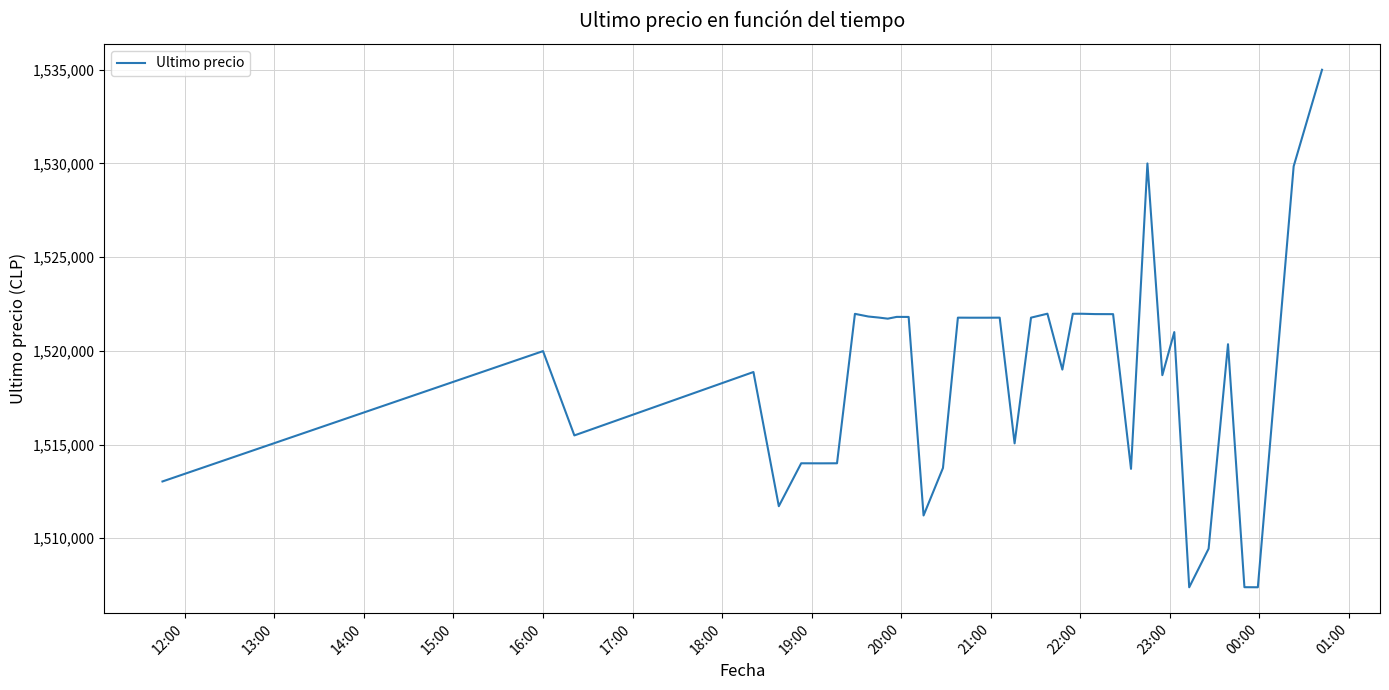

What is the difference between the maximum and minimum values?

27616.0